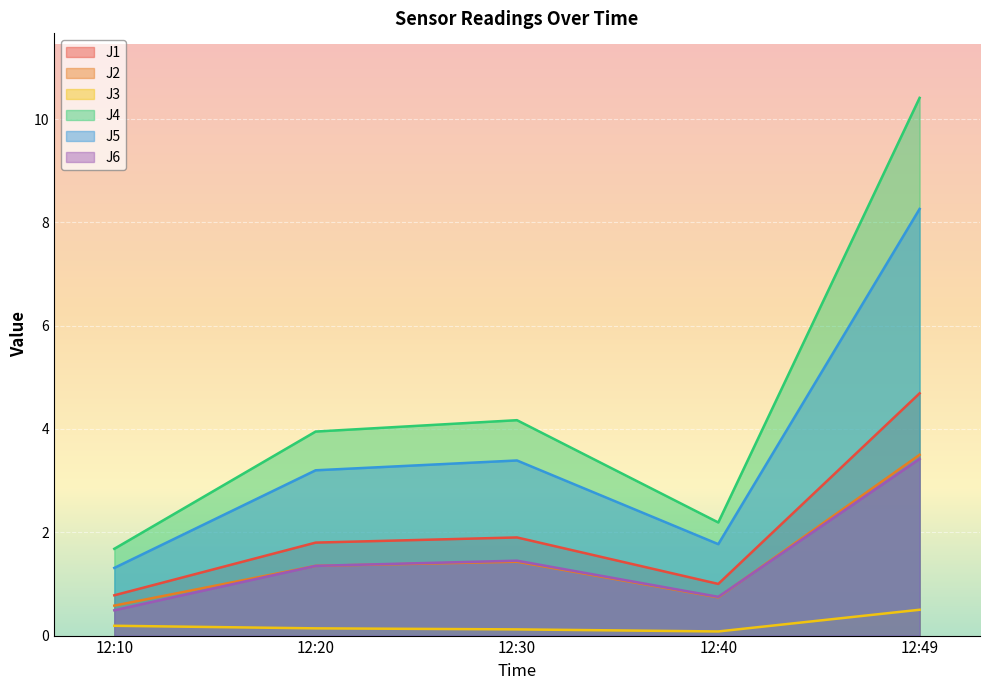

List the series in order of their peak value, highest first.

J4, J5, J1, J2, J6, J3